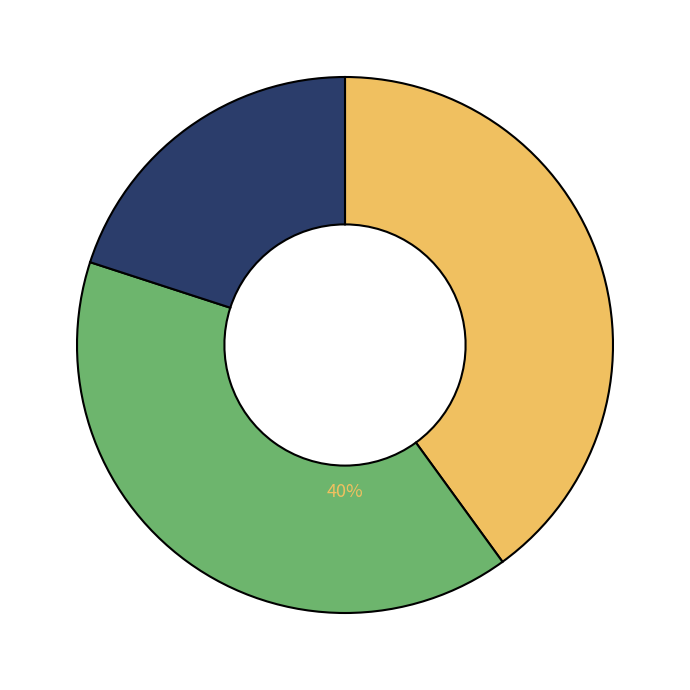

How many slices are in this pie chart?

3